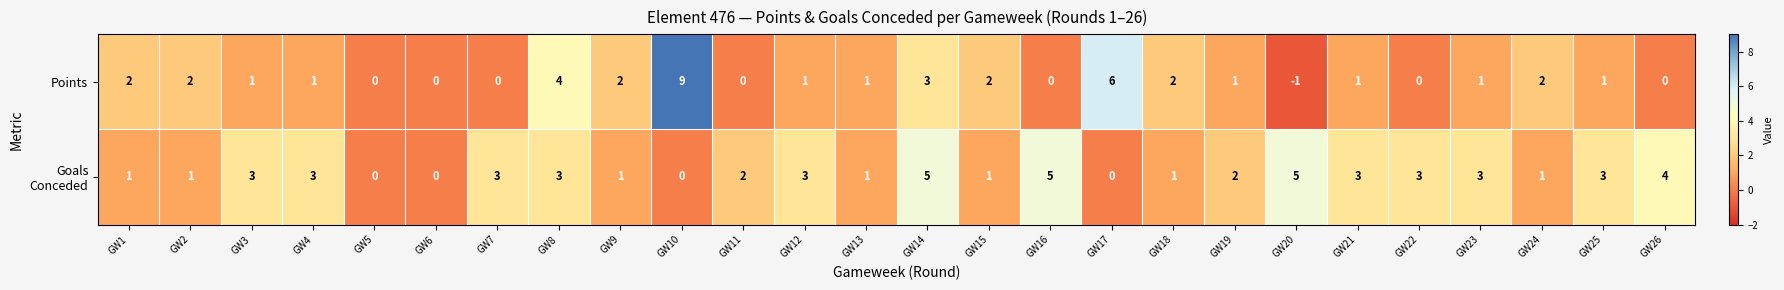

How many data points does each series have?

26